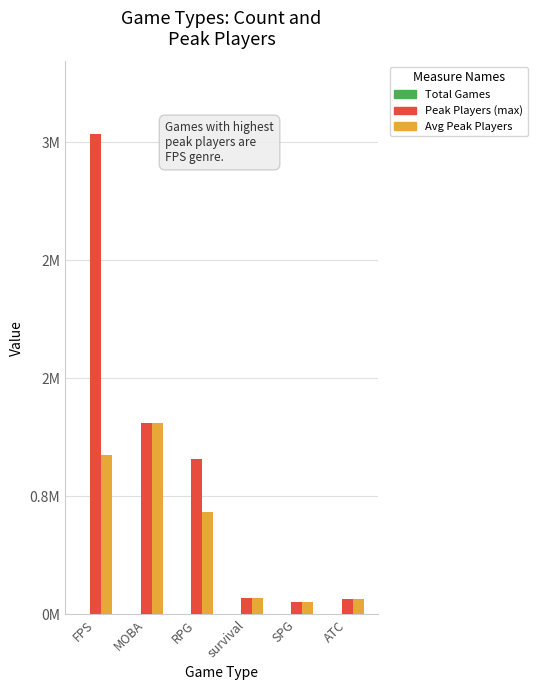

Between FPS and MOBA, which series saw the biggest shift?

Peak Players (max)